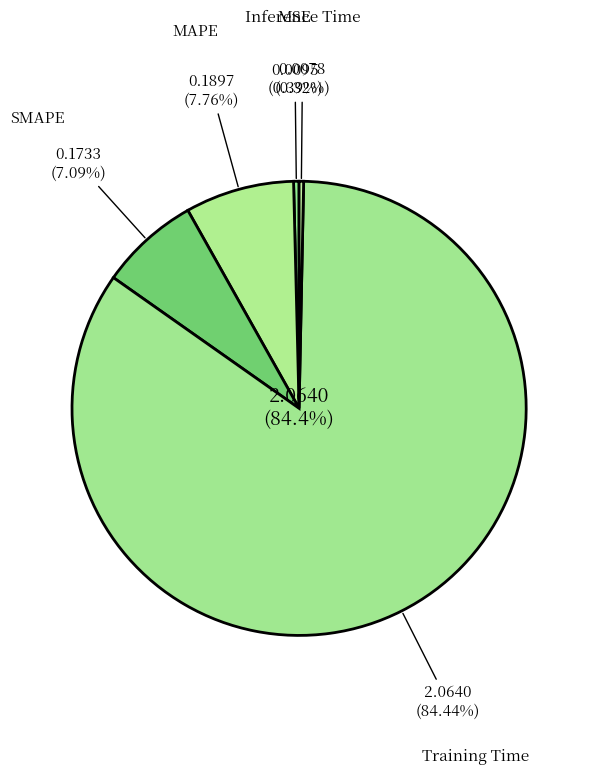

How many segments does this pie chart have?

5